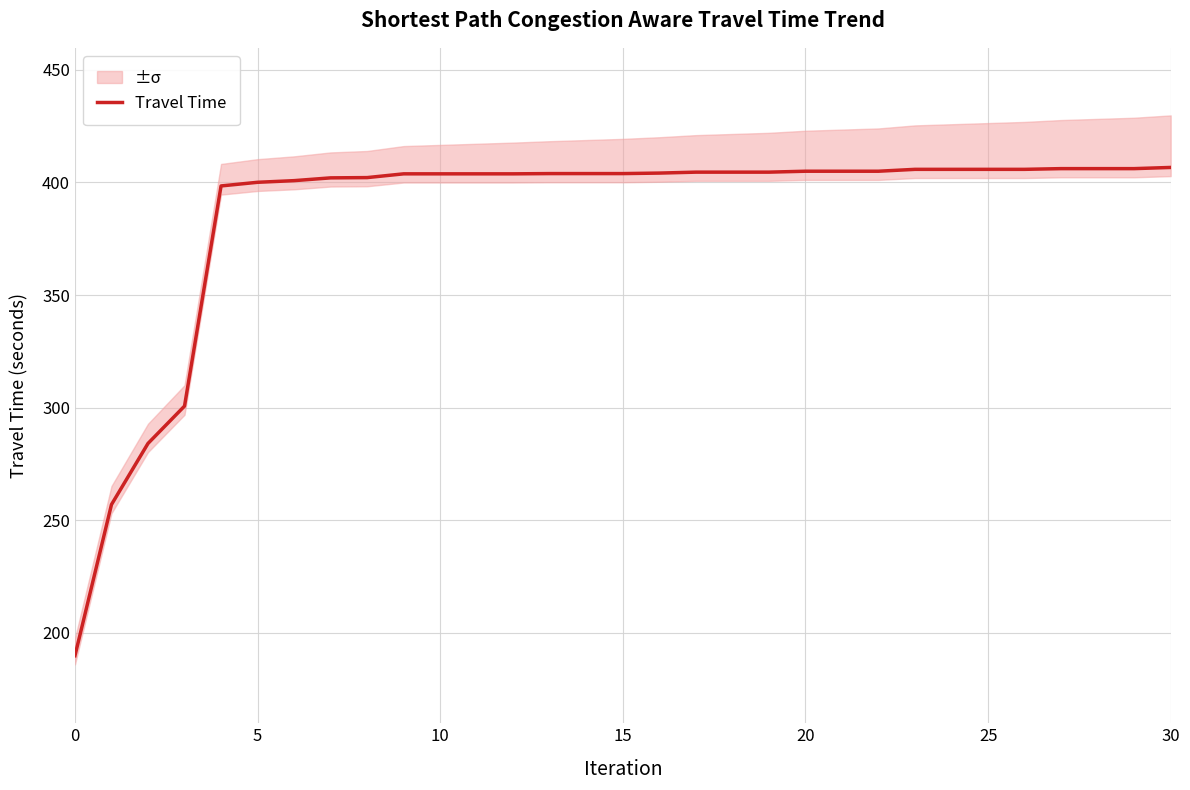

What is the label of the 16th point from the right?

15